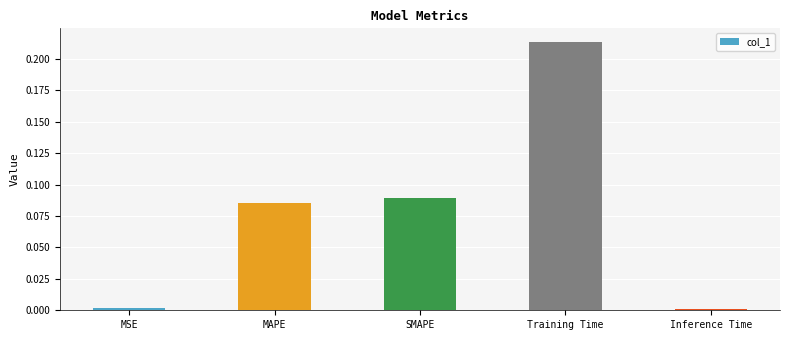

What is the sum of all values?

0.4